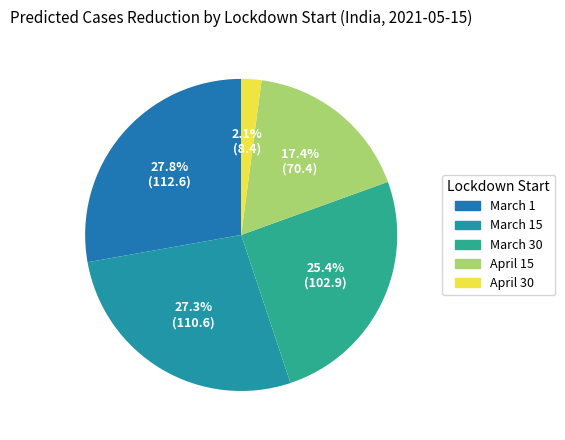

To the nearest percent, what percentage of the pie is April 15?

17%